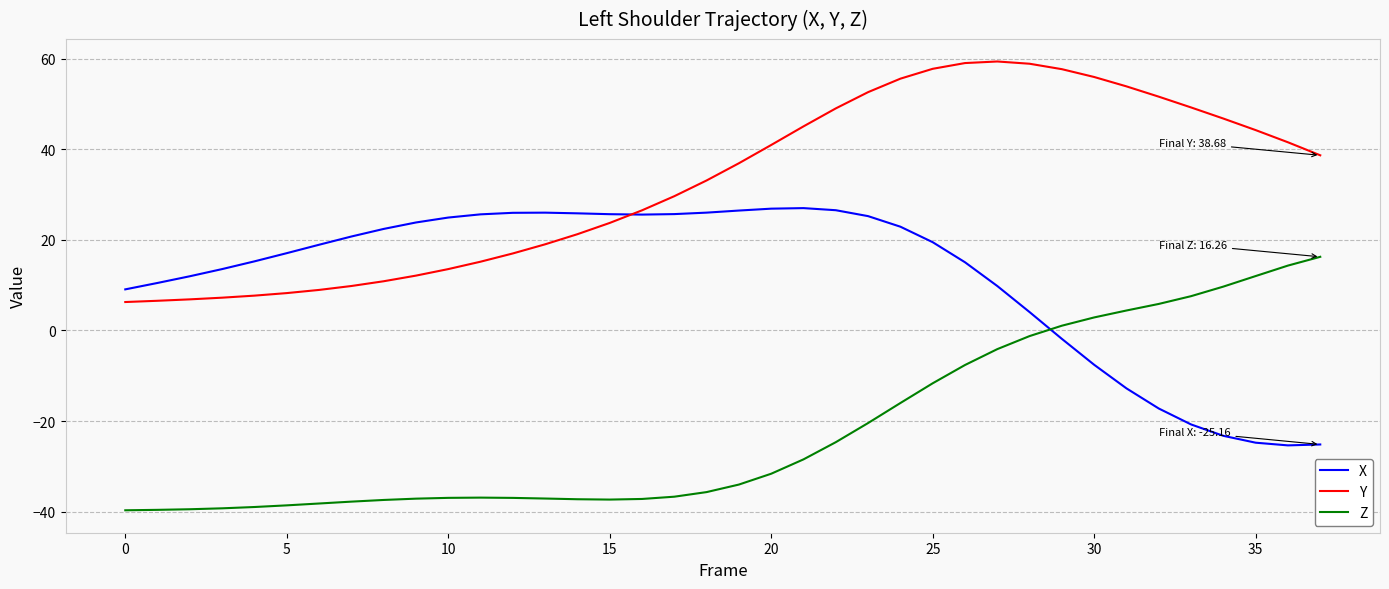

True or false: X has more than 0 points higher than both neighbors.

True